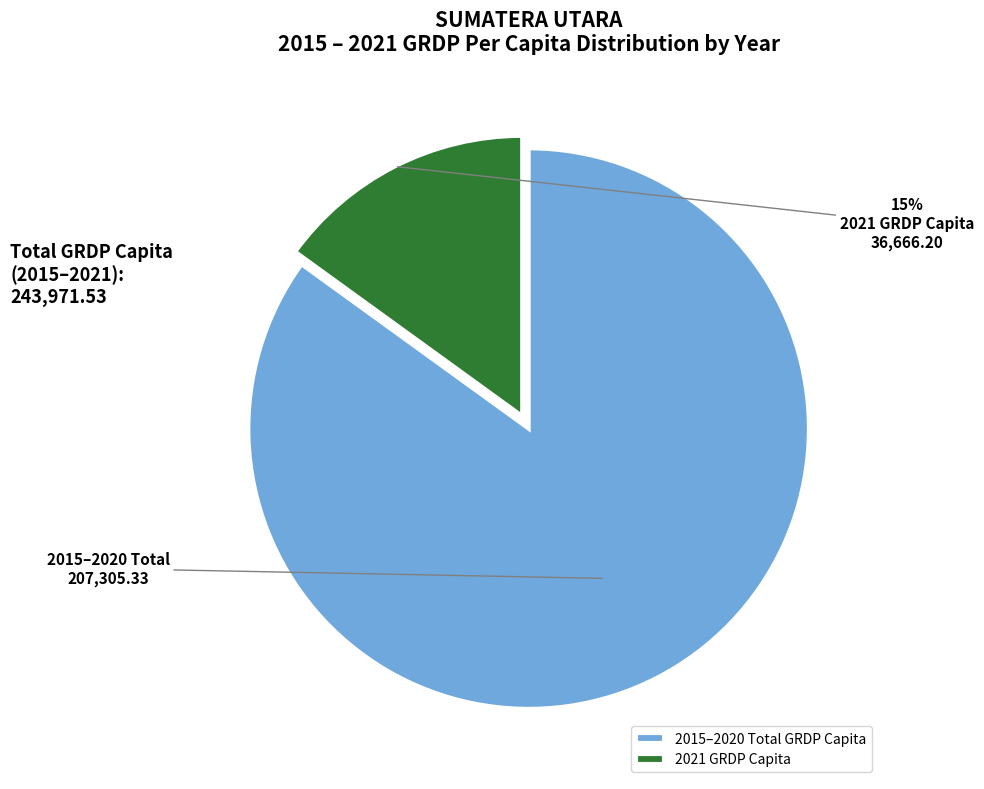

True or false: 2021 GRDP Capita accounts for 4% of the total.

False